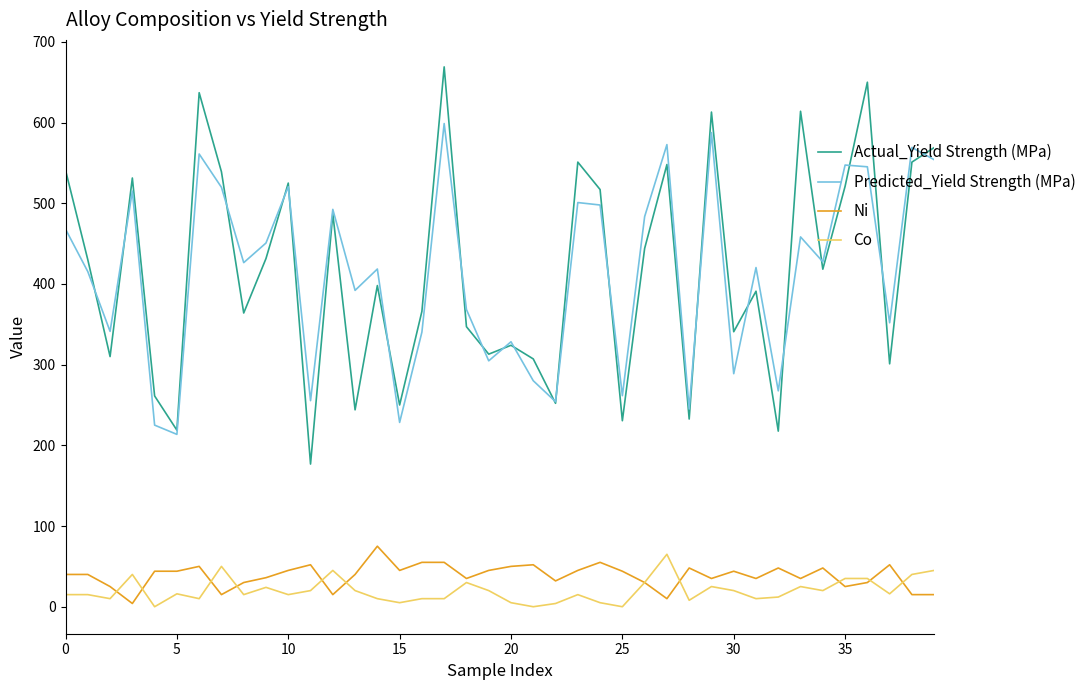

True or false: Actual_Yield Strength (MPa) and Ni intersect in this chart.

False